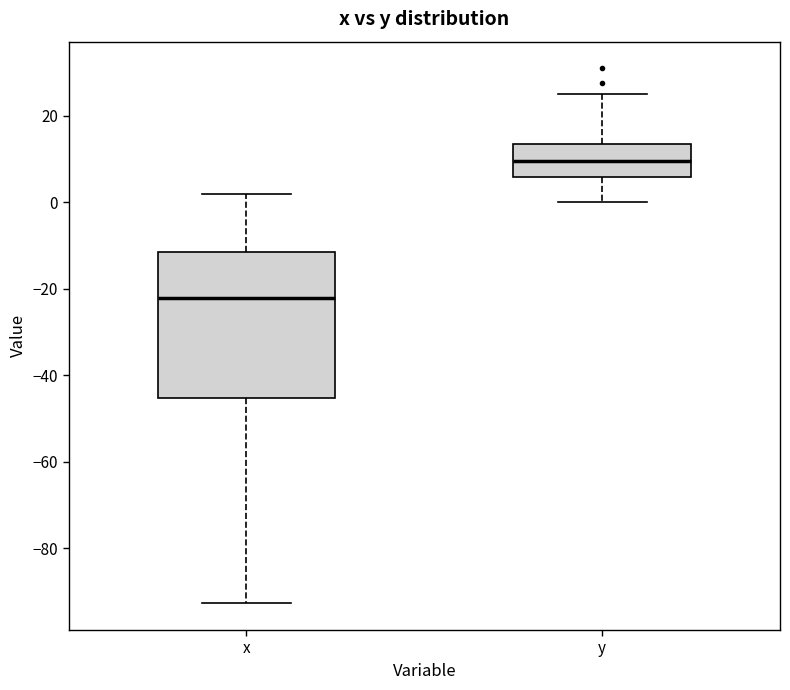

Which box is the tallest, from its lower edge to its upper edge?

x